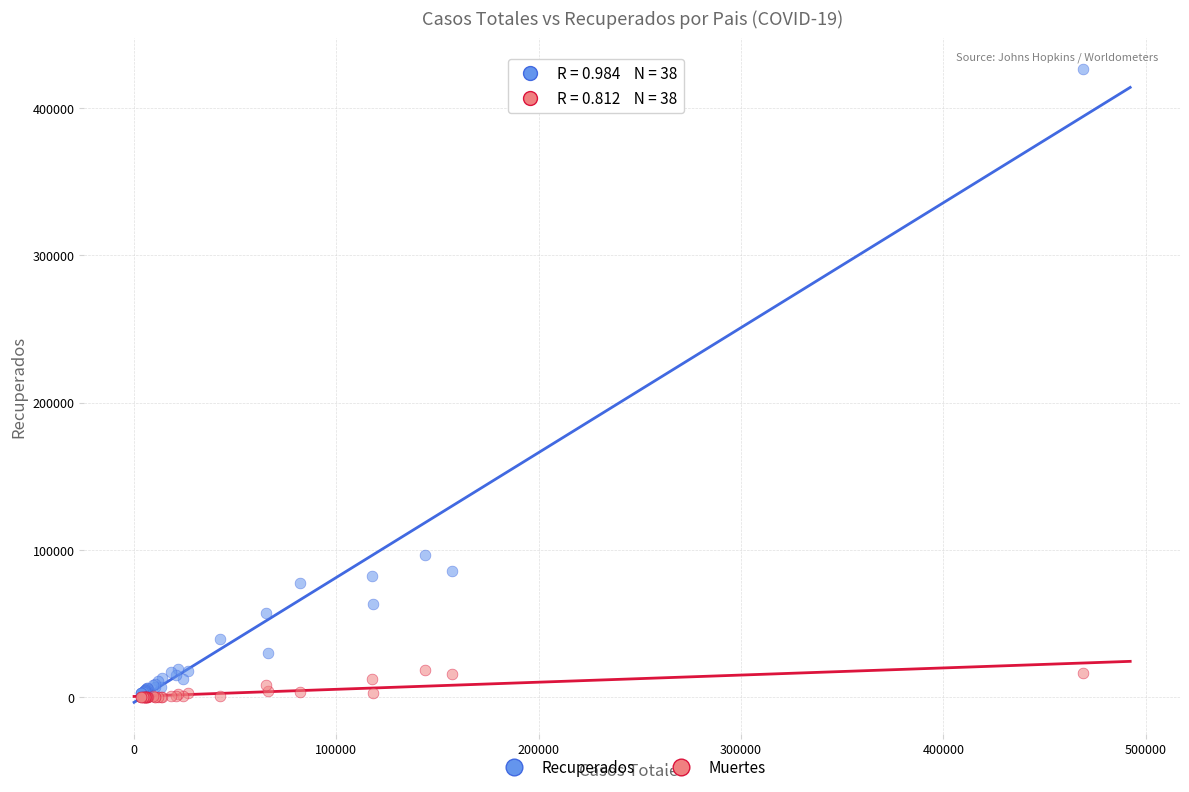

Across all series, what Y value is closest to 213157?

96877